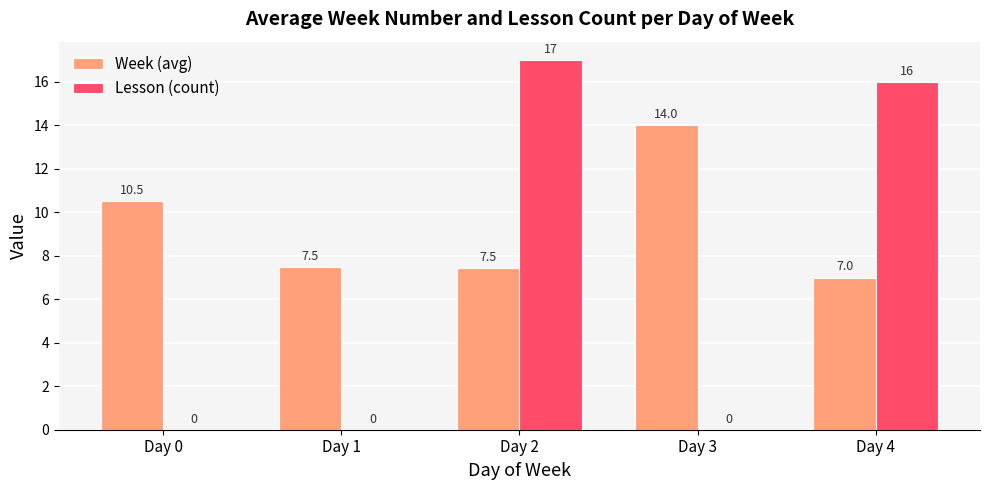

Where is Week (avg) nearest to the value 10?

Day 0